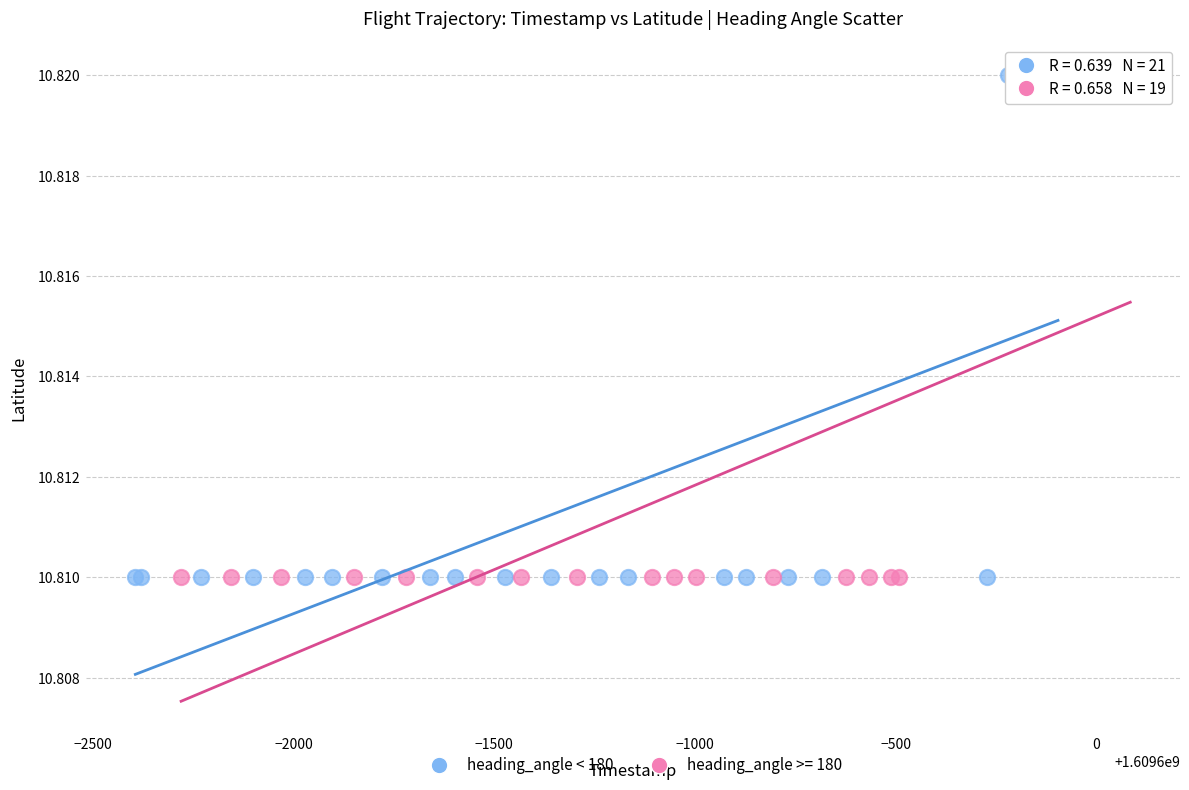

What are all the series names shown in the legend?

heading_angle < 180, heading_angle >= 180